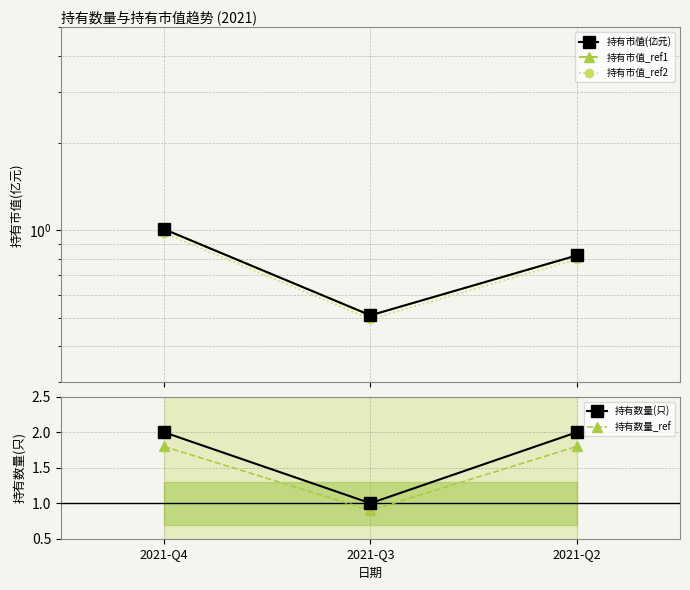

Count the number of categories in the chart.

3